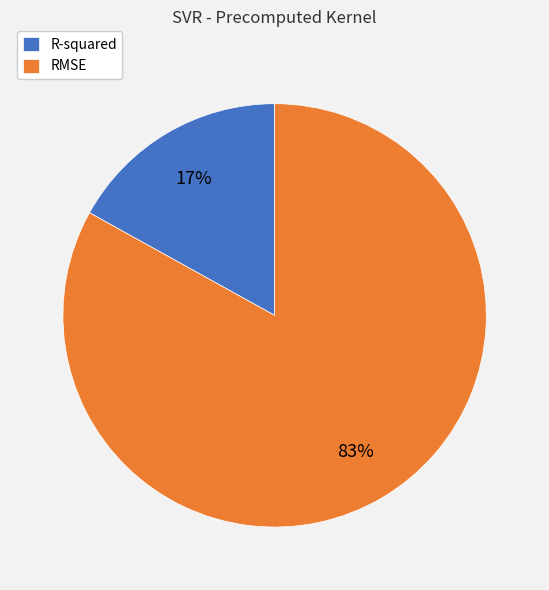

Combined, do RMSE and R-squared account for over 50%?

Yes